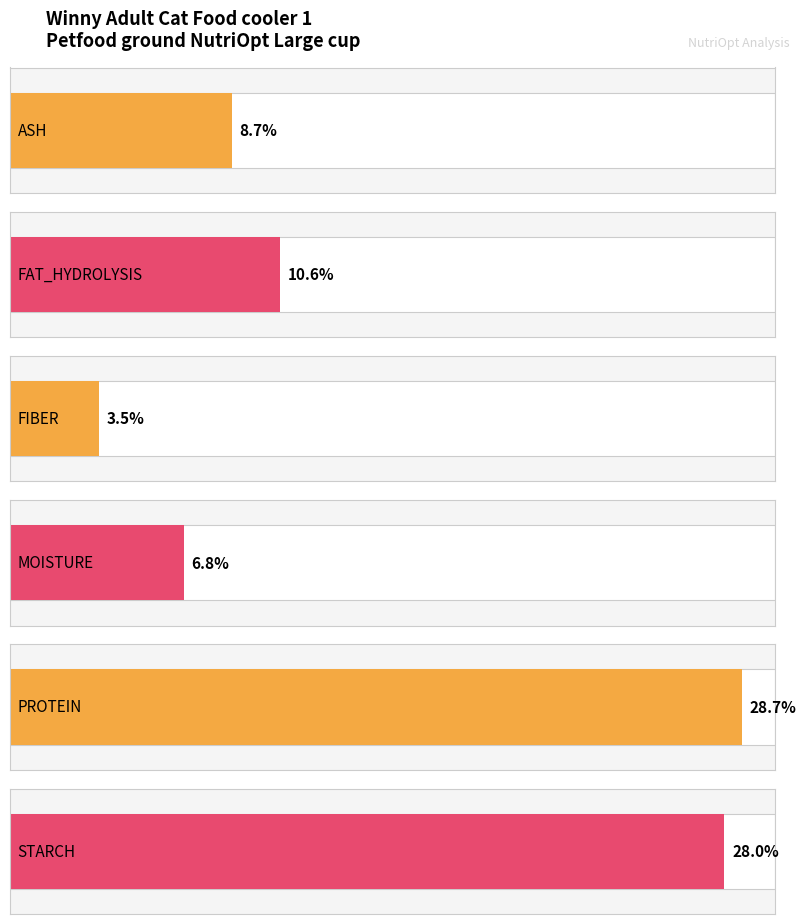

What is the change in value from ASH to FIBER?

-5.2